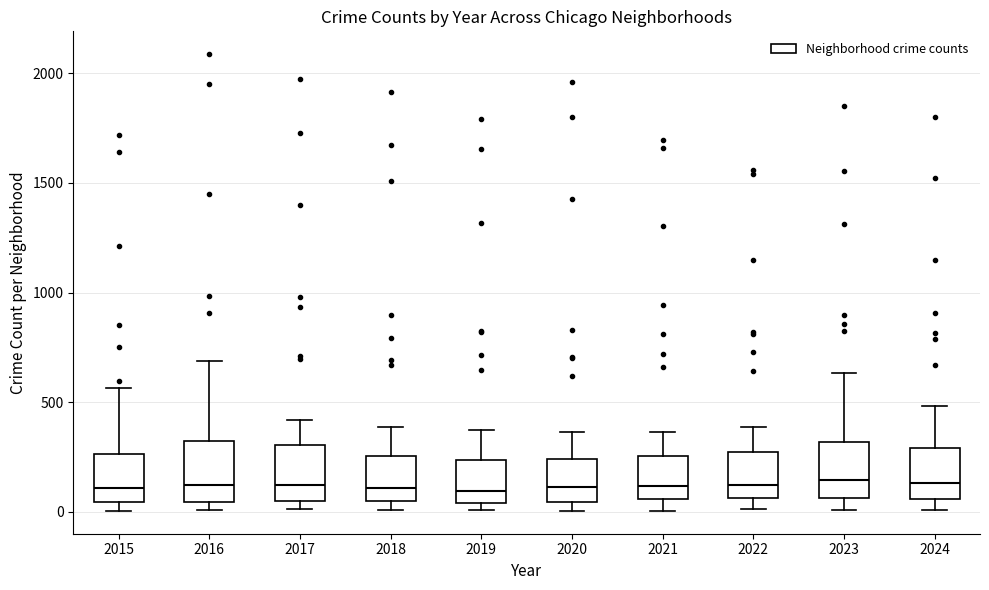

Where does the median line of the box at x = 2019 sit on the y-axis? The values are not printed on the chart, so give them approximately, as read against the axis.

100